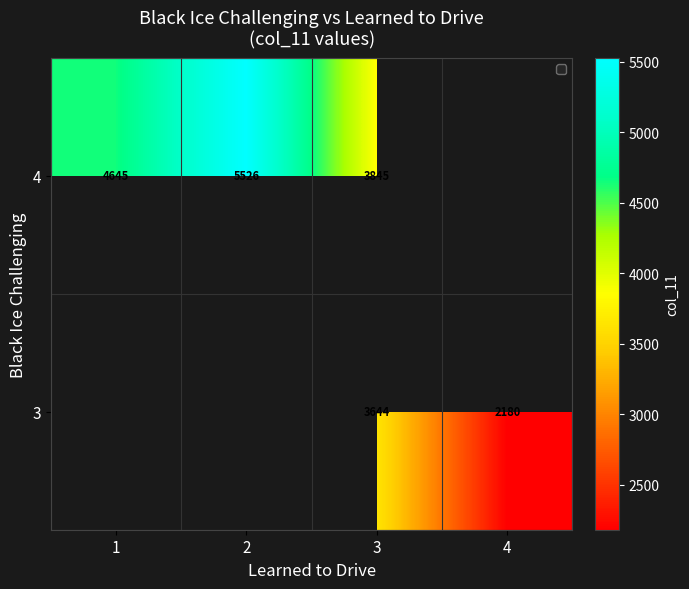

Is the value of 4 at 1 greater than the value of 3 at 3?

Yes